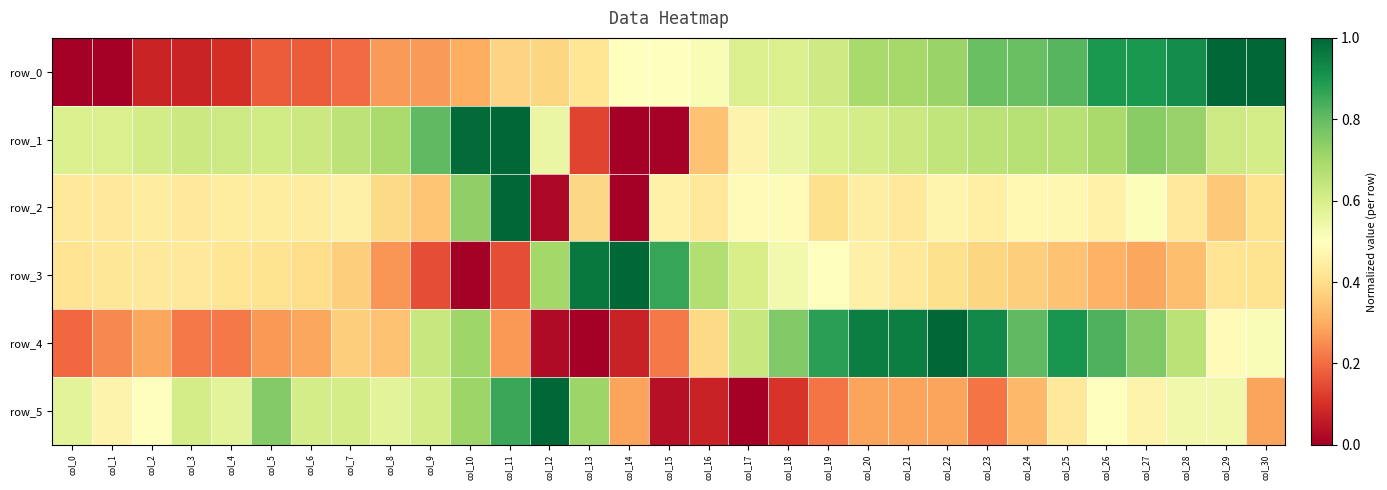

Reading right to left, what are all the values shown in this chart?

row_0: col_30=1.0	col_29=1.0	col_28=0.9	col_27=0.9	col_26=0.9	col_25=0.8	col_24=0.8	col_23=0.8	col_22=0.7	col_21=0.7	col_20=0.7	col_19=0.6	col_18=0.6	col_17=0.6	col_16=0.5	col_15=0.5	col_14=0.5	col_13=0.4	col_12=0.4	col_11=0.4	col_10=0.3	col_9=0.3	col_8=0.3	col_7=0.2	col_6=0.2	col_5=0.2	col_4=0.1	col_3=0.1	col_2=0.1	col_1=0.0	col_0=0.0
row_1: col_30=0.6	col_29=0.6	col_28=0.7	col_27=0.7	col_26=0.7	col_25=0.7	col_24=0.7	col_23=0.7	col_22=0.6	col_21=0.6	col_20=0.6	col_19=0.6	col_18=0.6	col_17=0.5	col_16=0.3	col_15=0.0	col_14=0.0	col_13=0.1	col_12=0.6	col_11=1.0	col_10=1.0	col_9=0.8	col_8=0.7	col_7=0.7	col_6=0.6	col_5=0.6	col_4=0.6	col_3=0.6	col_2=0.6	col_1=0.6	col_0=0.6
row_2: col_30=0.4	col_29=0.4	col_28=0.4	col_27=0.5	col_26=0.5	col_25=0.5	col_24=0.5	col_23=0.5	col_22=0.5	col_21=0.4	col_20=0.4	col_19=0.4	col_18=0.5	col_17=0.5	col_16=0.4	col_15=0.5	col_14=0.0	col_13=0.4	col_12=0.0	col_11=1.0	col_10=0.7	col_9=0.3	col_8=0.4	col_7=0.5	col_6=0.4	col_5=0.4	col_4=0.4	col_3=0.4	col_2=0.4	col_1=0.4	col_0=0.4
row_3: col_30=0.4	col_29=0.4	col_28=0.3	col_27=0.3	col_26=0.3	col_25=0.3	col_24=0.4	col_23=0.4	col_22=0.4	col_21=0.4	col_20=0.5	col_19=0.5	col_18=0.5	col_17=0.6	col_16=0.7	col_15=0.9	col_14=1.0	col_13=1.0	col_12=0.7	col_11=0.1	col_10=0.0	col_9=0.2	col_8=0.3	col_7=0.4	col_6=0.4	col_5=0.4	col_4=0.4	col_3=0.4	col_2=0.4	col_1=0.4	col_0=0.4
row_4: col_30=0.5	col_29=0.5	col_28=0.7	col_27=0.8	col_26=0.8	col_25=0.9	col_24=0.8	col_23=0.9	col_22=1.0	col_21=1.0	col_20=1.0	col_19=0.9	col_18=0.8	col_17=0.6	col_16=0.4	col_15=0.2	col_14=0.1	col_13=0.0	col_12=0.0	col_11=0.3	col_10=0.7	col_9=0.6	col_8=0.3	col_7=0.4	col_6=0.3	col_5=0.3	col_4=0.2	col_3=0.2	col_2=0.3	col_1=0.2	col_0=0.2
row_5: col_30=0.3	col_29=0.5	col_28=0.5	col_27=0.5	col_26=0.5	col_25=0.4	col_24=0.3	col_23=0.2	col_22=0.3	col_21=0.3	col_20=0.3	col_19=0.2	col_18=0.1	col_17=0.0	col_16=0.1	col_15=0.0	col_14=0.3	col_13=0.7	col_12=1.0	col_11=0.9	col_10=0.7	col_9=0.6	col_8=0.6	col_7=0.6	col_6=0.6	col_5=0.8	col_4=0.6	col_3=0.6	col_2=0.5	col_1=0.5	col_0=0.6